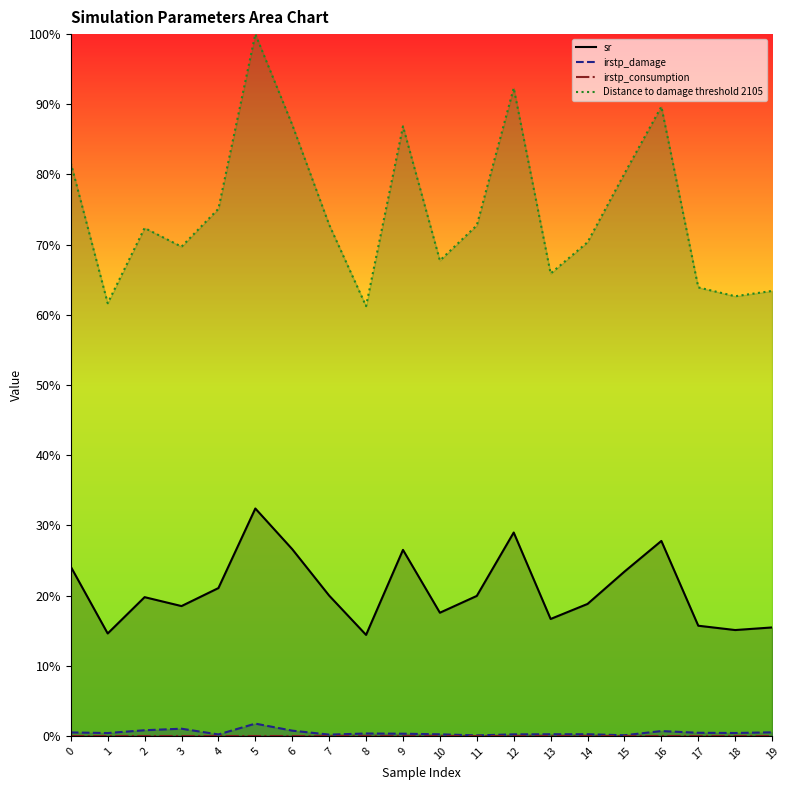

What is the greatest value displayed?

1.0